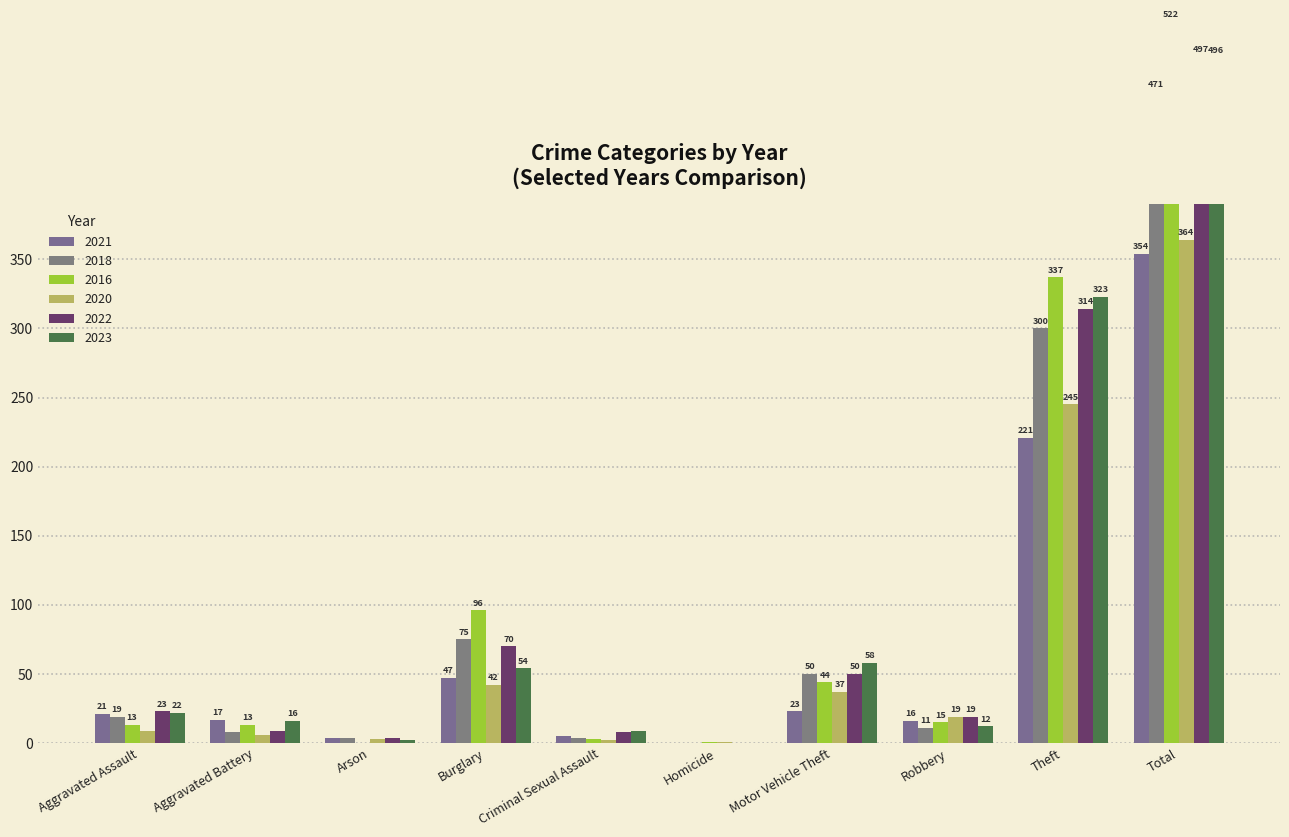

How many values in 2016 are above zero?

9